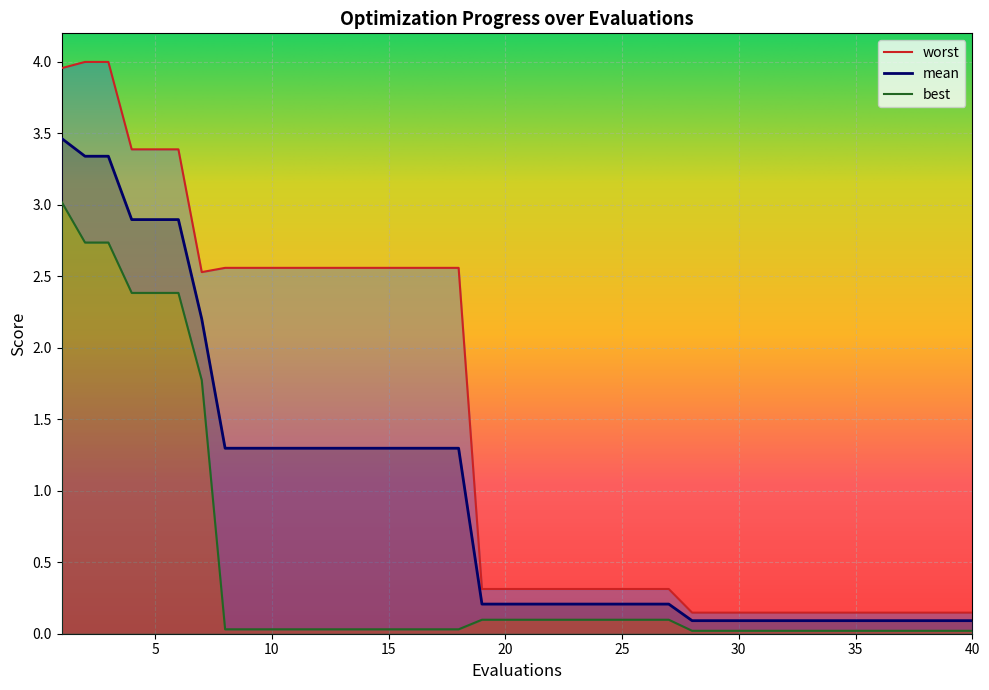

Reading left to right, what are all the values shown in this chart?

mean: 3.5	3.3	3.3	2.9	2.9	2.9	2.2	1.3	1.3	1.3	1.3	1.3	1.3	1.3	1.3	1.3	1.3	1.3	0.2	0.2	0.2	0.2	0.2	0.2	0.2	0.2	0.2	0.1	0.1	0.1	0.1	0.1	0.1	0.1	0.1	0.1	0.1	0.1	0.1	0.1
best: 3.0	2.7	2.7	2.4	2.4	2.4	1.8	0.0	0.0	0.0	0.0	0.0	0.0	0.0	0.0	0.0	0.0	0.0	0.1	0.1	0.1	0.1	0.1	0.1	0.1	0.1	0.1	0.0	0.0	0.0	0.0	0.0	0.0	0.0	0.0	0.0	0.0	0.0	0.0	0.0
worst: 4.0	4.0	4.0	3.4	3.4	3.4	2.5	2.6	2.6	2.6	2.6	2.6	2.6	2.6	2.6	2.6	2.6	2.6	0.3	0.3	0.3	0.3	0.3	0.3	0.3	0.3	0.3	0.1	0.1	0.1	0.1	0.1	0.1	0.1	0.1	0.1	0.1	0.1	0.1	0.1